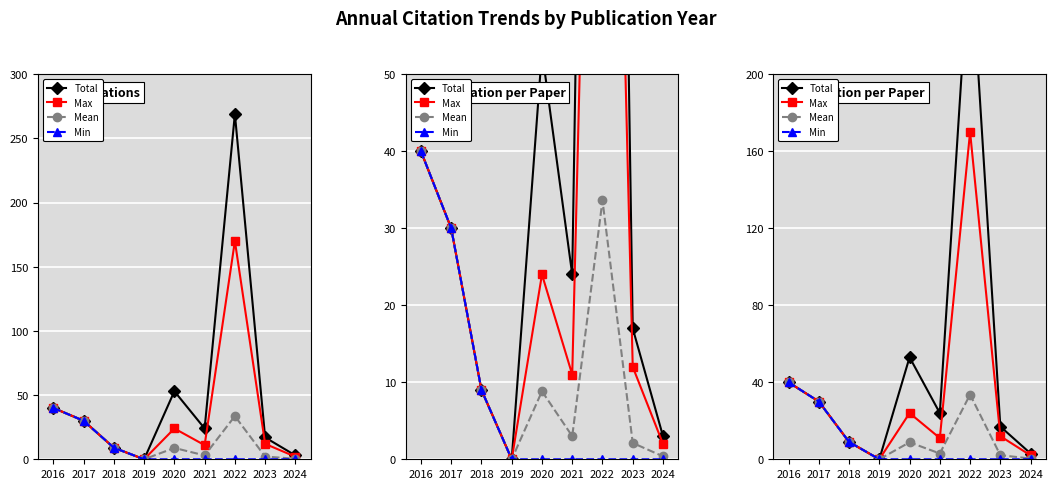

Which category has the lowest value in the Min series?

2019